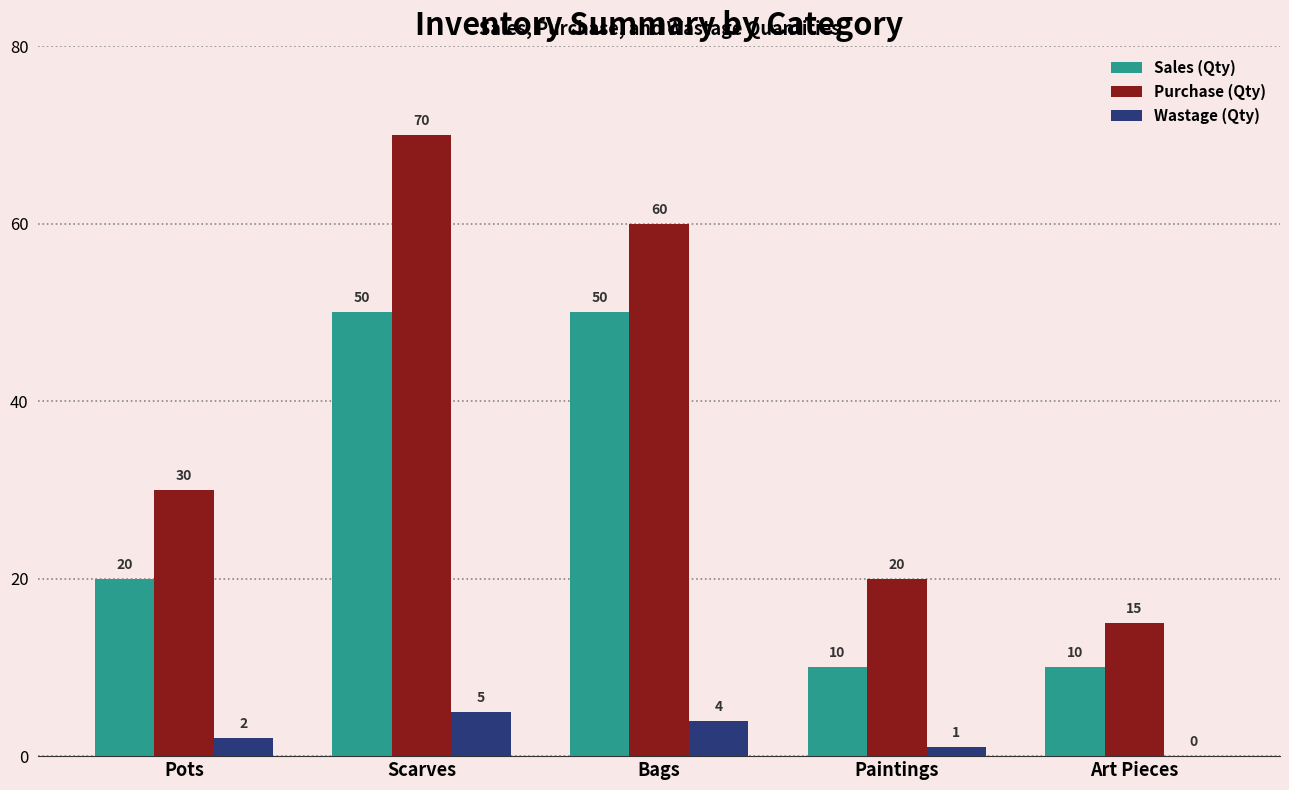

At which category is the sum across all series the highest?

Scarves